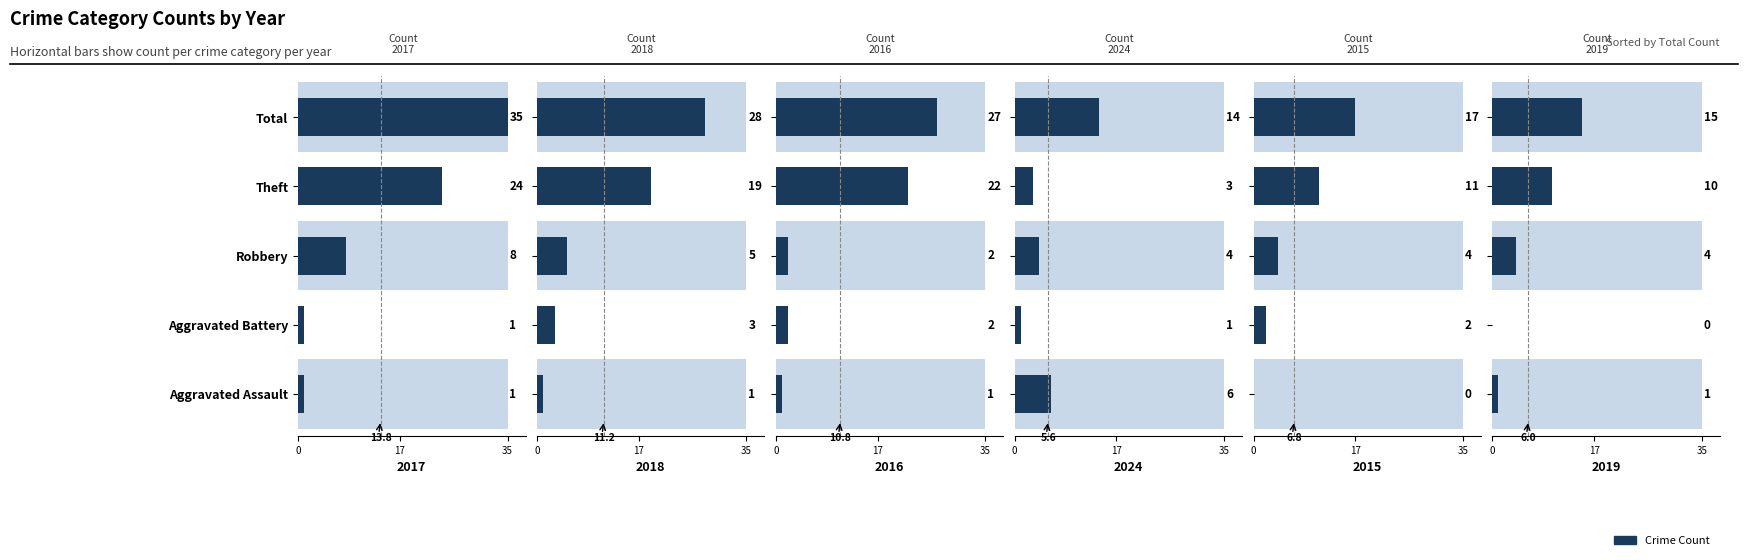

What position from the left is Robbery?

3